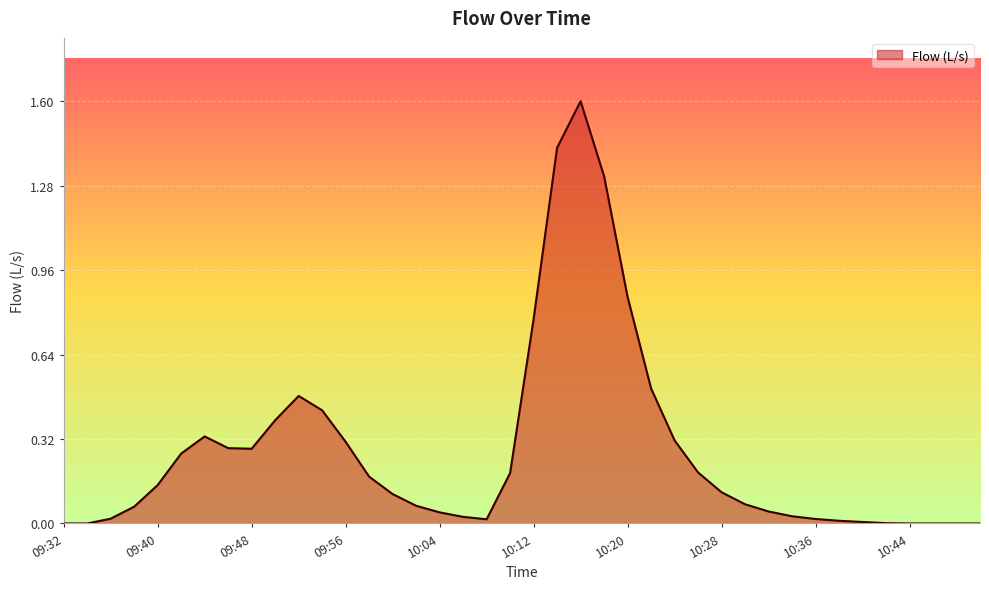

What is the greatest value displayed?

1.6